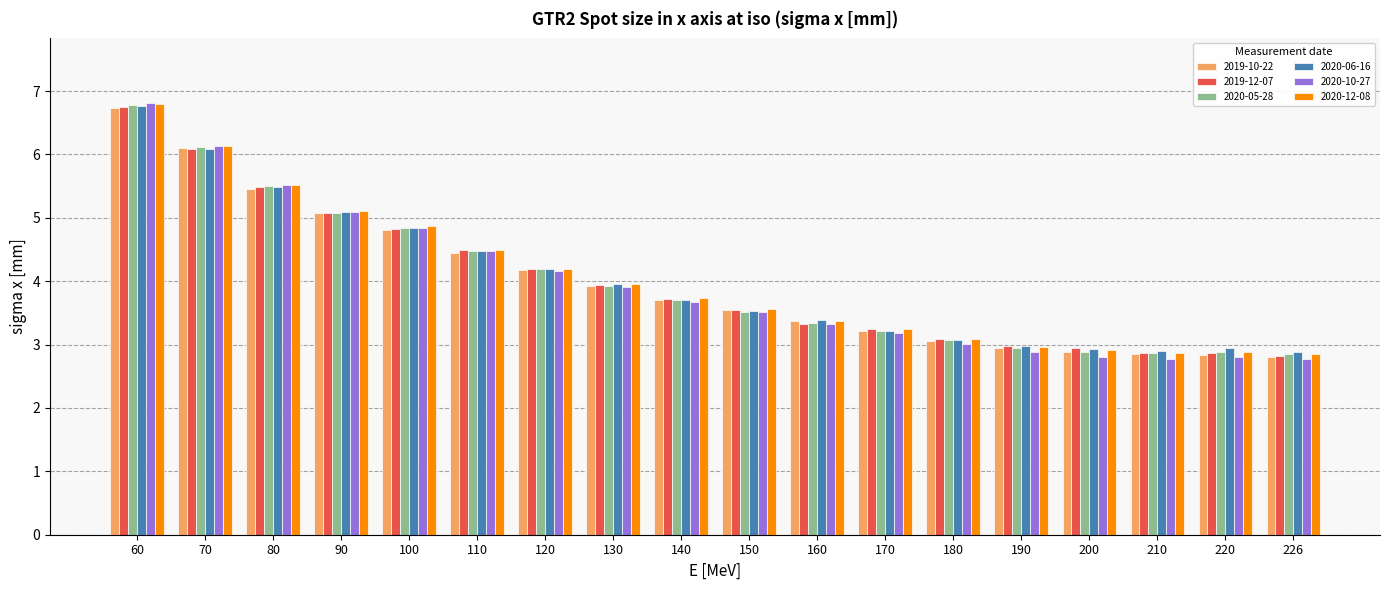

What is the smallest value displayed?

2.8